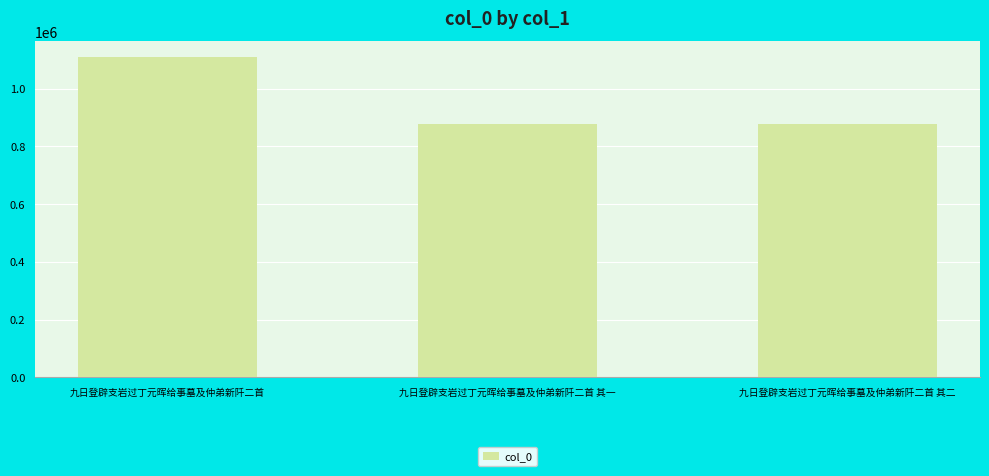

At which label does the data first exceed 876101?

九日登辟支岩过丁元晖给事墓及仲弟新阡二首